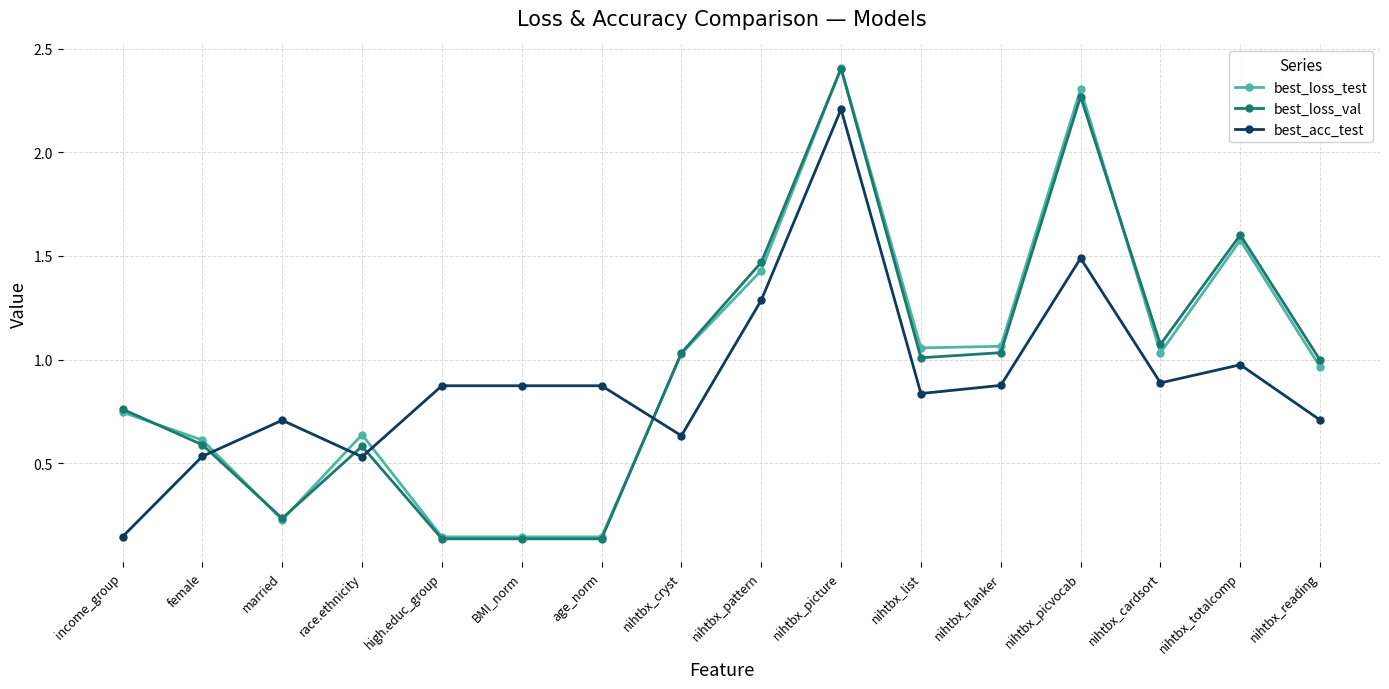

Is the value of best_loss_val at high.educ_group greater than the value of best_loss_test at nihtbx_pattern?

No